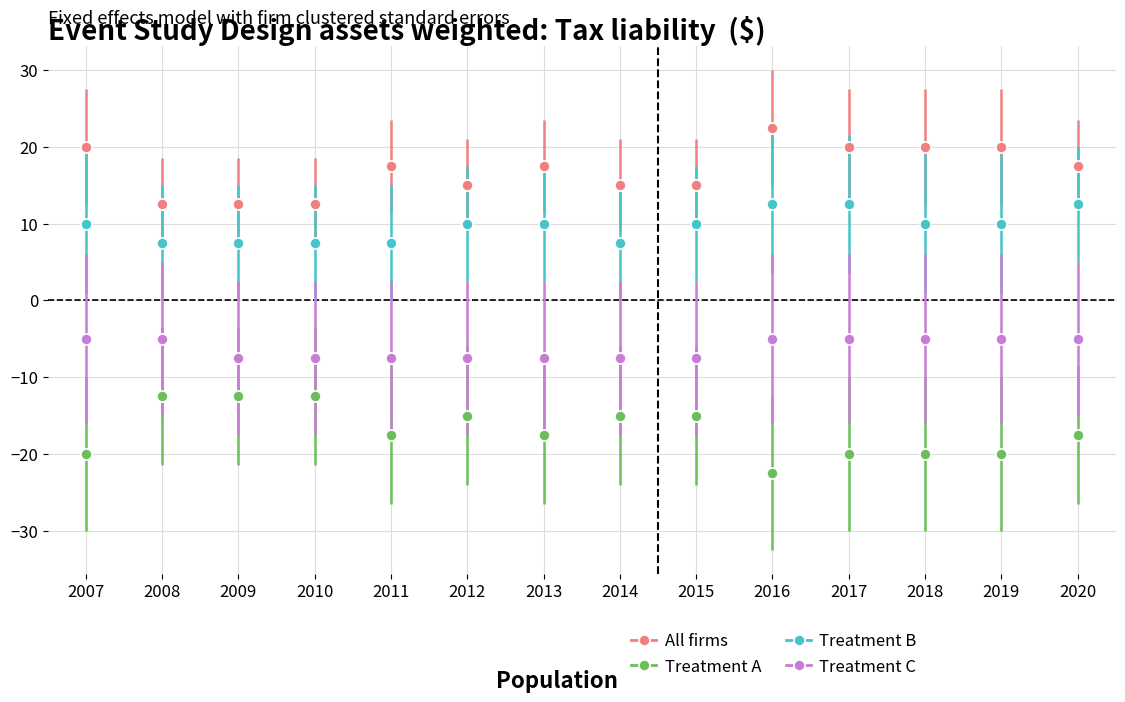

What is the difference between the highest and lowest values at 2013?

35.0